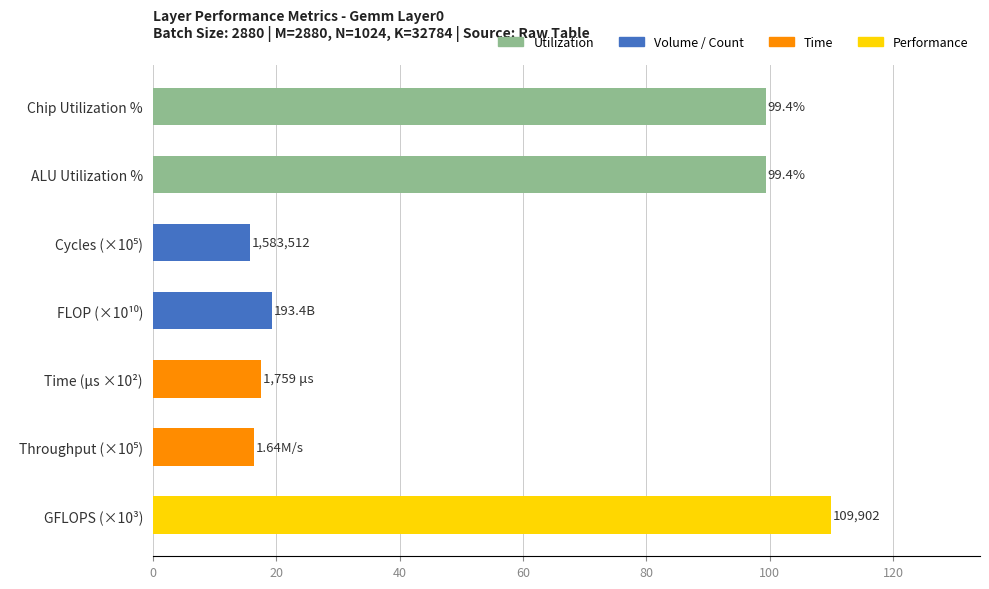

Which label corresponds to the largest value in the chart?

GFLOPS (×10³)